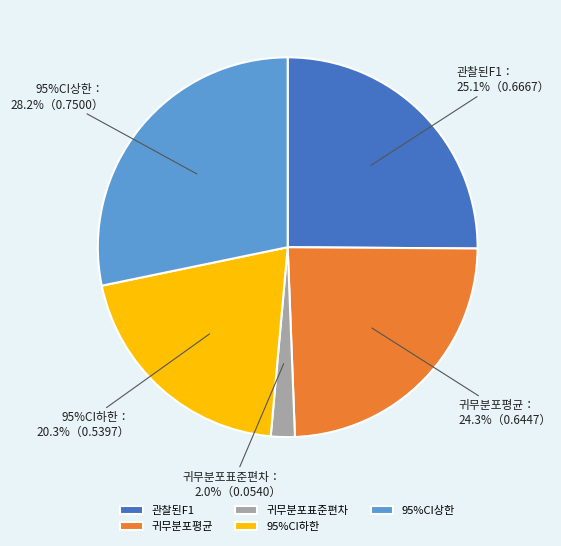

Which has a higher value, 95%CI상한 or 관찰된F1?

95%CI상한